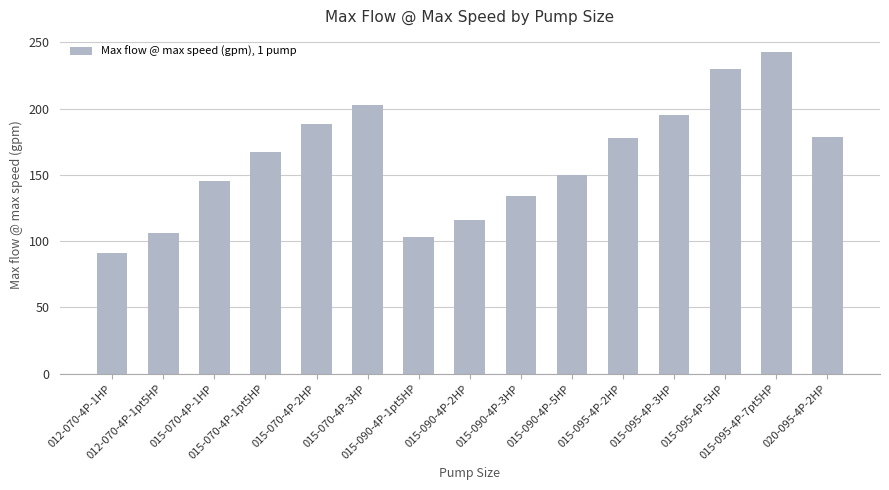

What is the ratio of the value at 012-070-4P-1HP to the value at 015-070-4P-3HP?

0.4